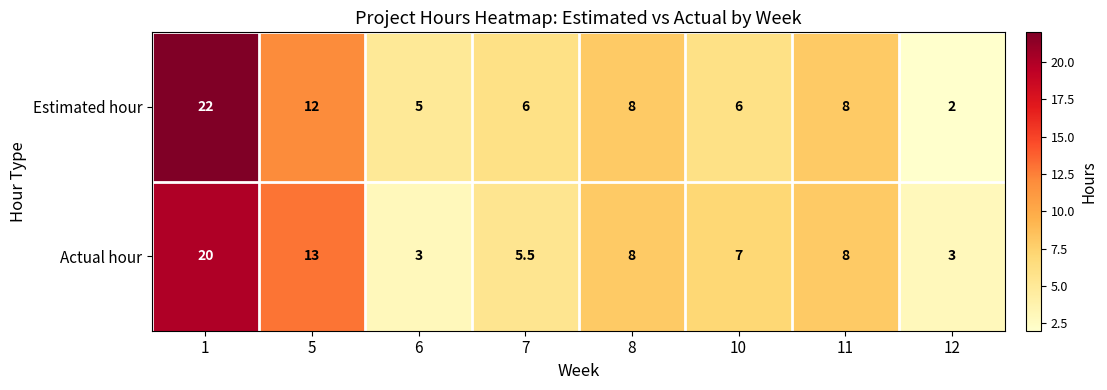

Which series has the largest total across all categories?

Estimated hour